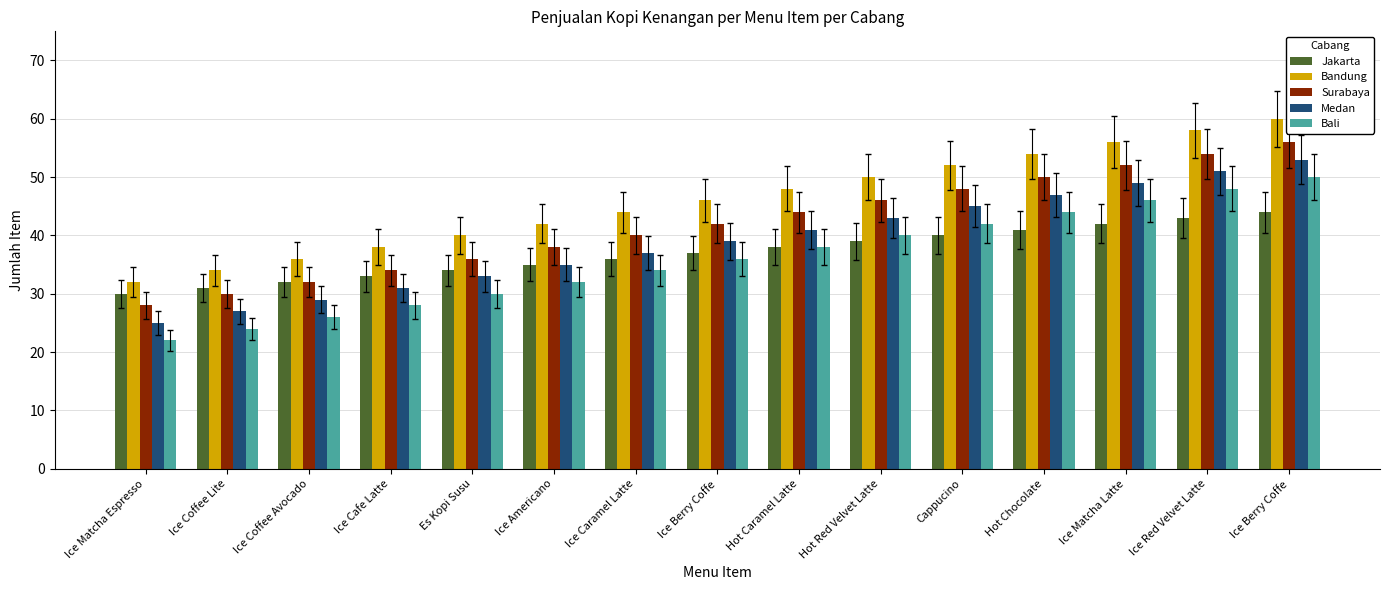

What is the difference between the maximum and minimum values in the Jakarta series?

14